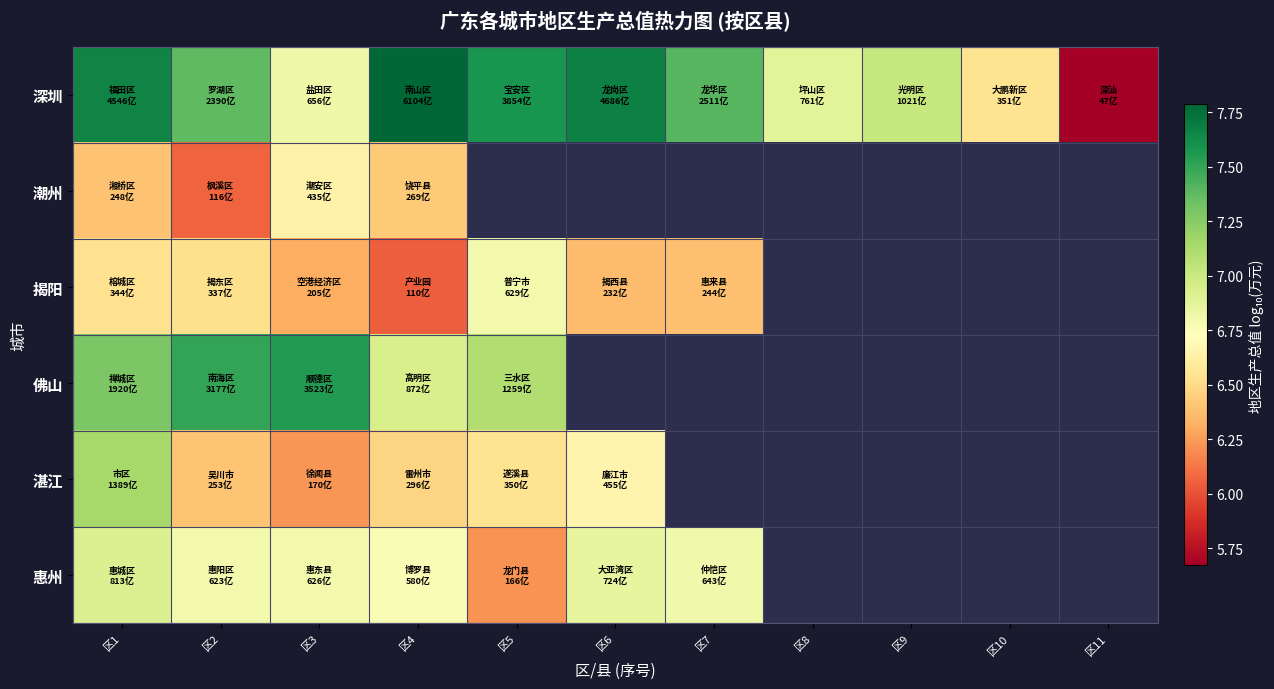

Which series has the widest spread of values?

深圳